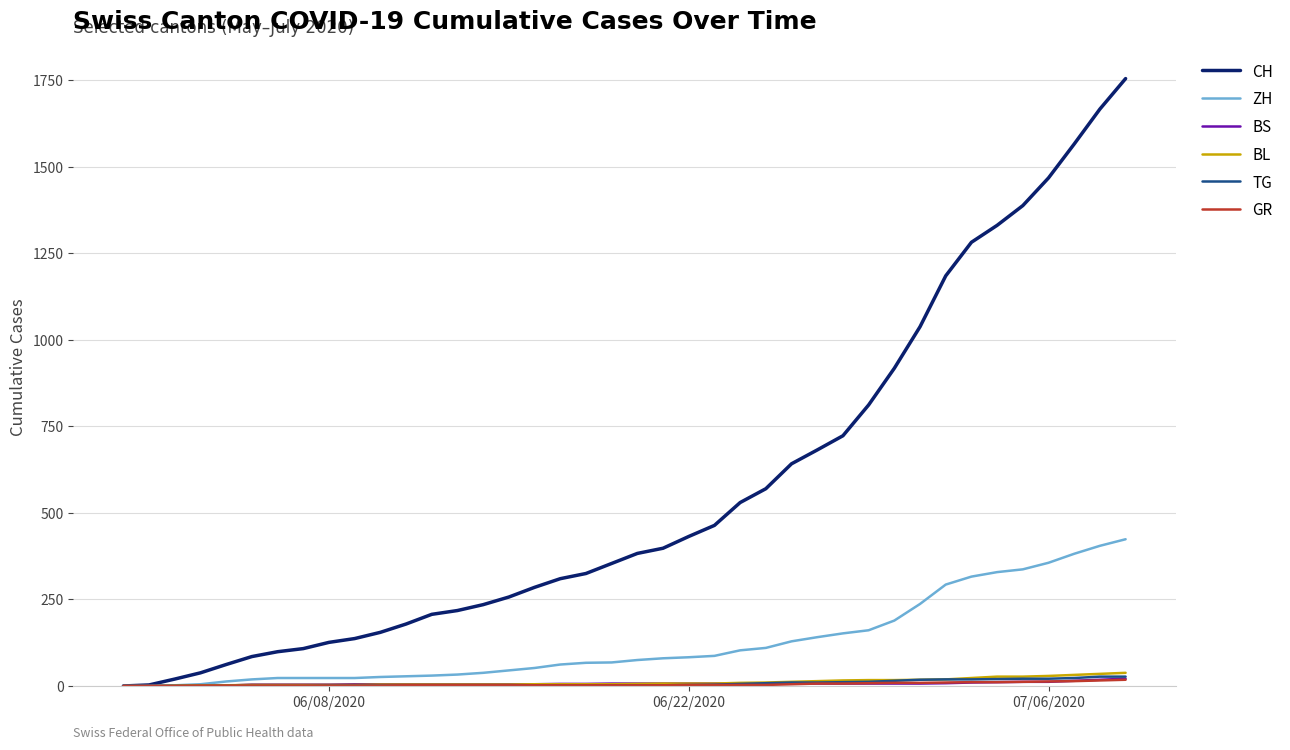

Which series has the largest range (max minus min)?

CH